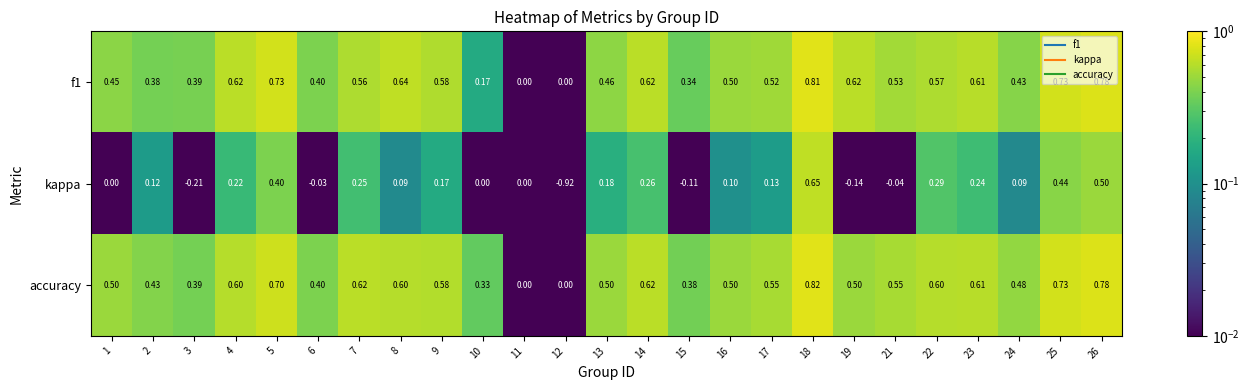

Which series has the largest range (max minus min)?

kappa